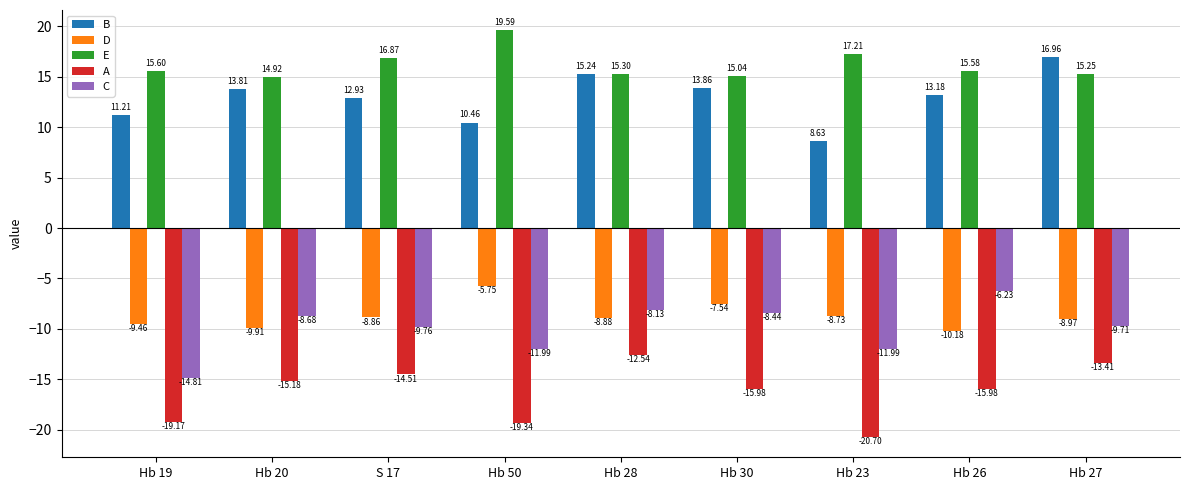

List the labels in order of E value, smallest first.

Hb 20, Hb 30, Hb 27, Hb 28, Hb 26, Hb 19, S 17, Hb 23, Hb 50